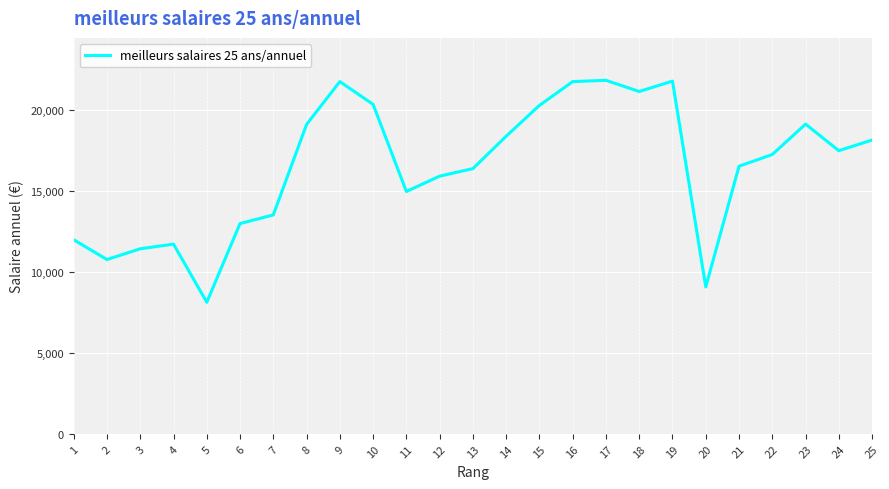

Is it true that the value at 5 is 13153.2?

False